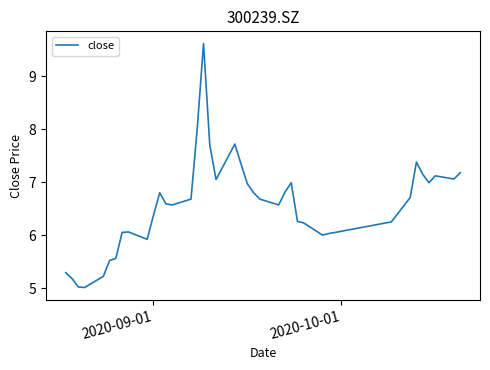

What is the difference between the maximum and minimum values?

4.6